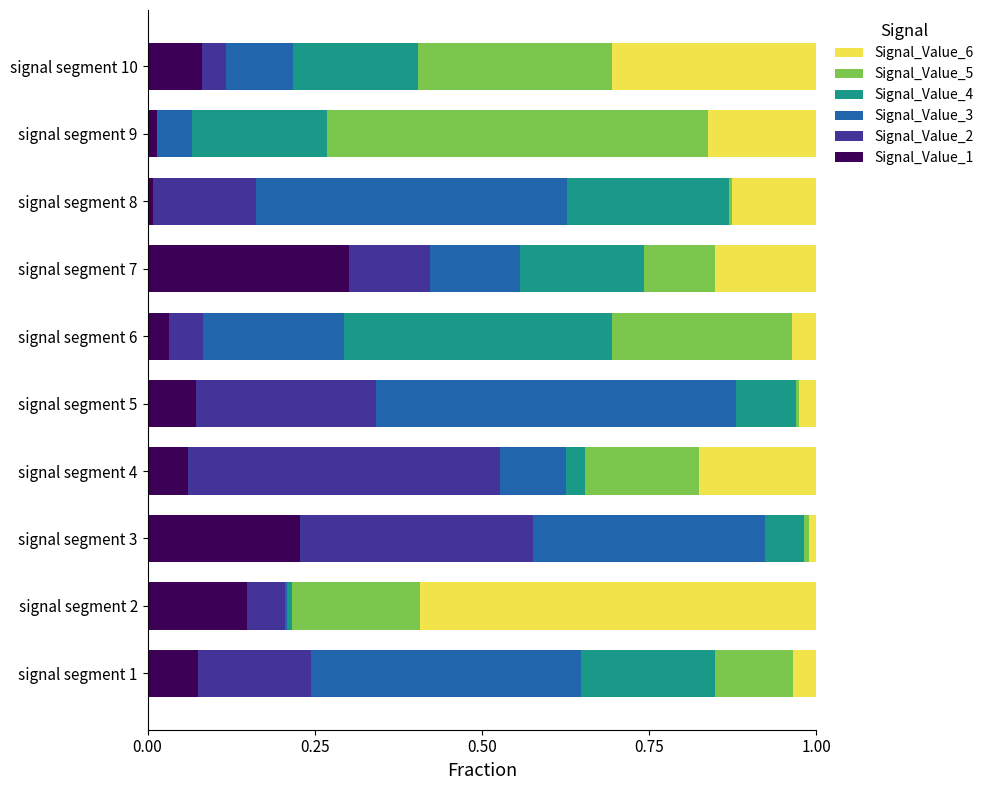

What is the total value across all series at signal segment 1?

1.0